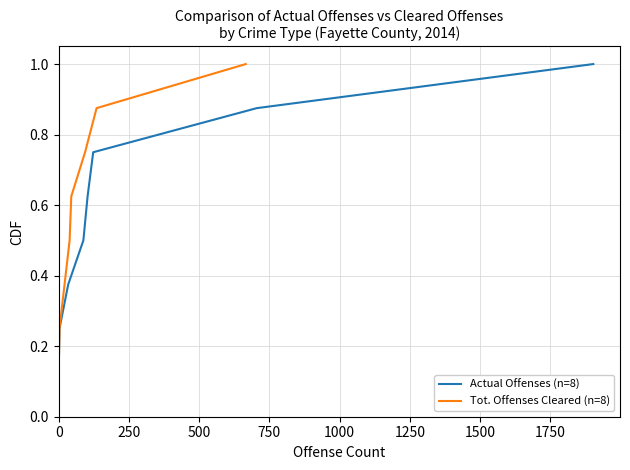

What is the maximum value for Actual Offenses (n=8)?

1.0